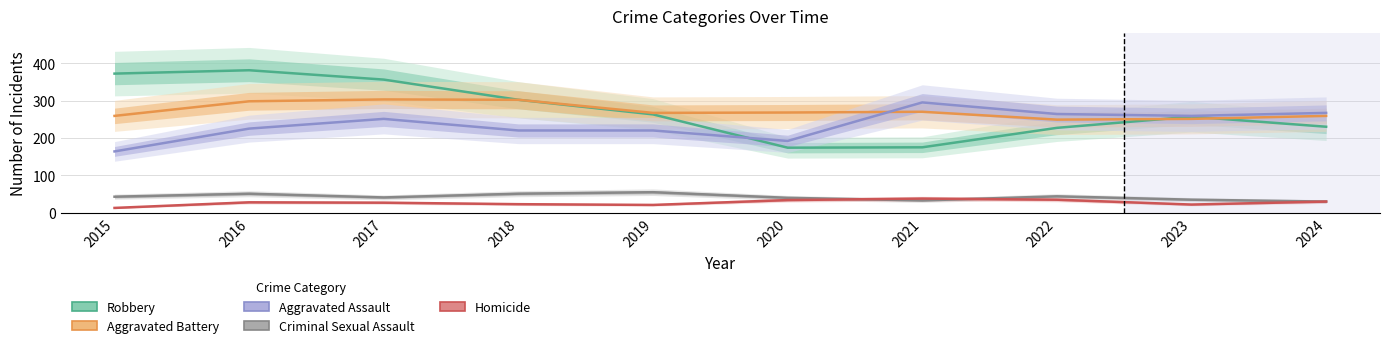

What is the minimum value shown in the chart?

13